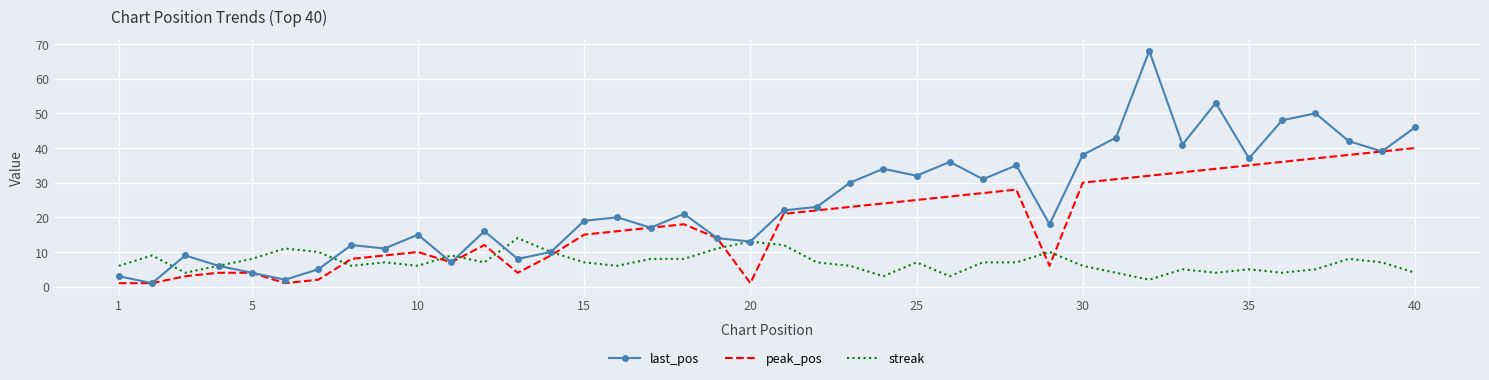

Reading left to right, extract all data points from this chart.

last_pos: 3	1	9	6	4	2	5	12	11	15	7	16	8	10	19	20	17	21	14	13	22	23	30	34	32	36	31	35	18	38	43	68	41	53	37	48	50	42	39	46
peak_pos: 1	1	3	4	4	1	2	8	9	10	7	12	4	9	15	16	17	18	14	1	21	22	23	24	25	26	27	28	6	30	31	32	33	34	35	36	37	38	39	40
streak: 6	9	4	6	8	11	10	6	7	6	9	7	14	10	7	6	8	8	11	13	12	7	6	3	7	3	7	7	10	6	4	2	5	4	5	4	5	8	7	4